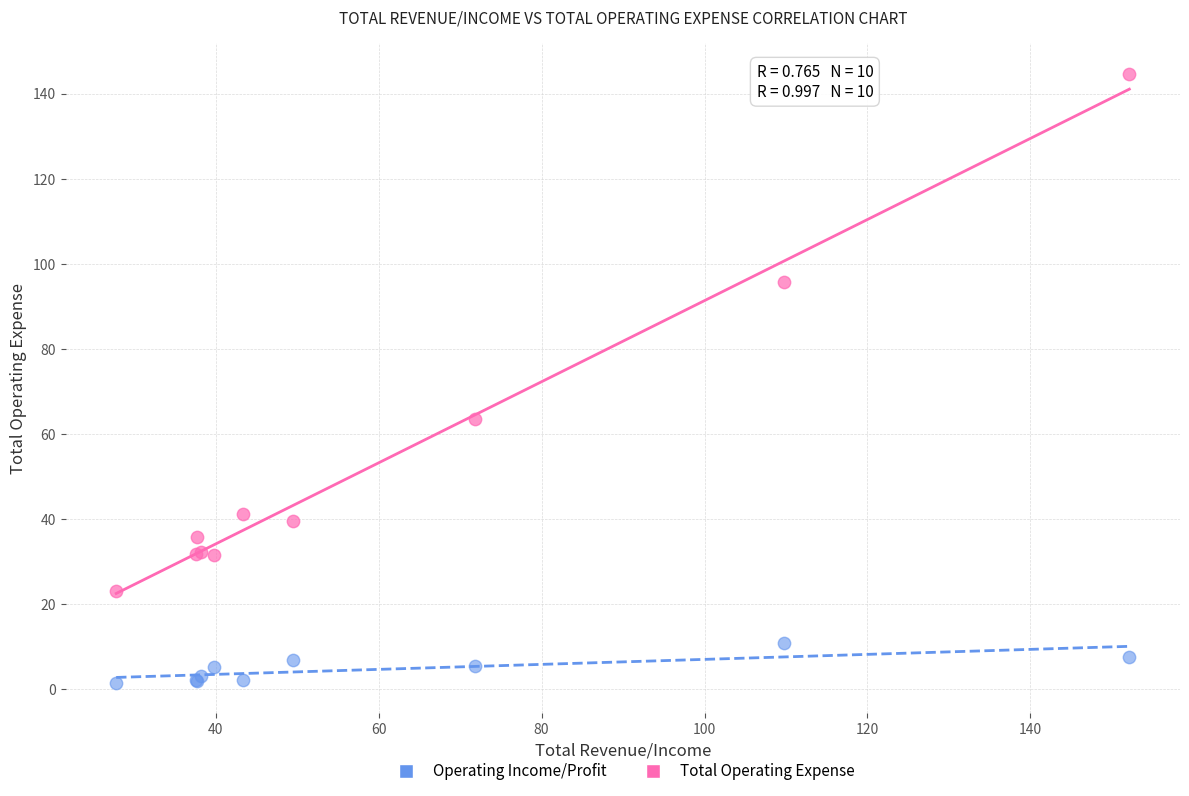

Which series reaches the minimum Y coordinate?

Operating Income/Profit